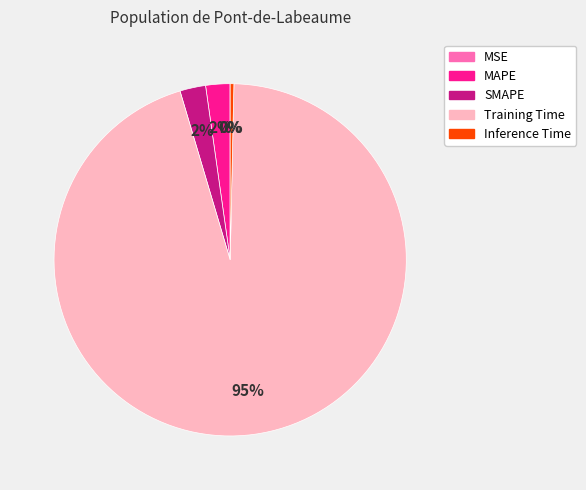

Do Inference Time and Training Time together represent more than half of the pie?

Yes